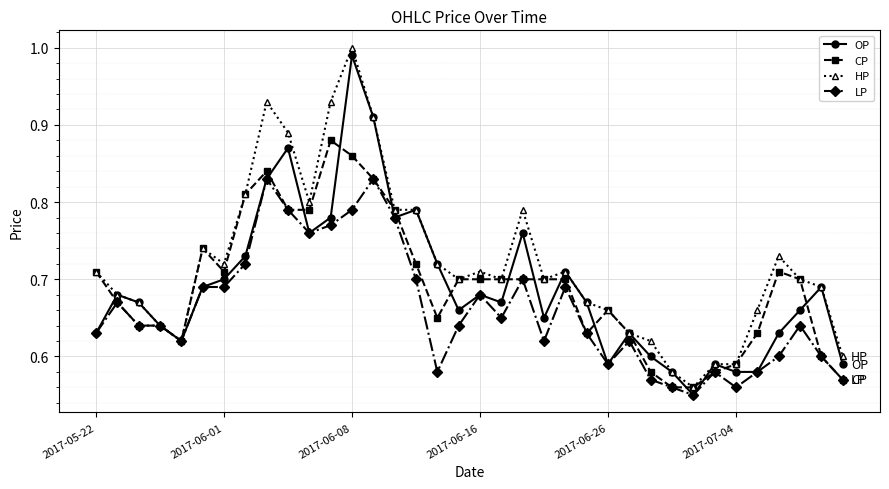

How many series are shown in this chart?

4